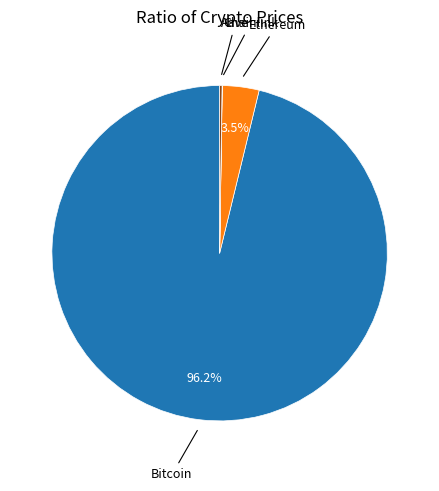

Is there a majority slice in this chart?

Yes